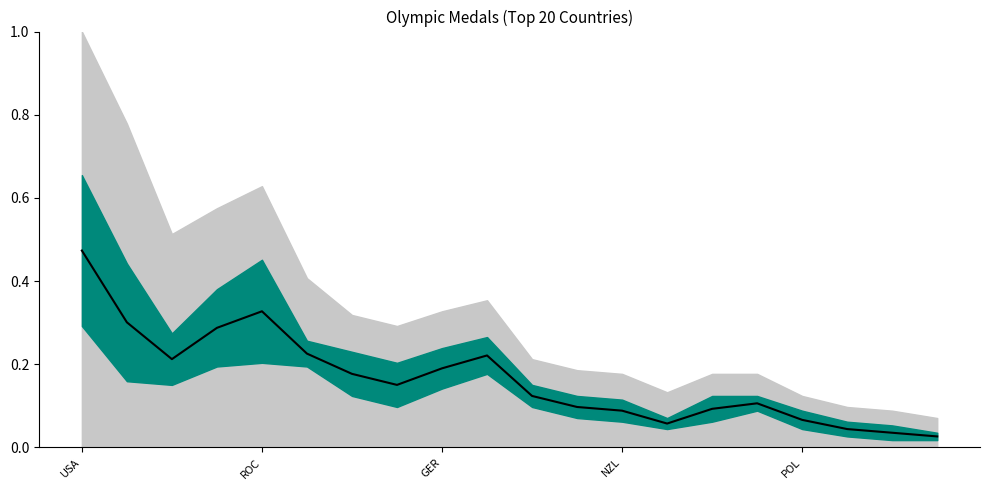

True or false: the data shows 0.2 at 5.

True